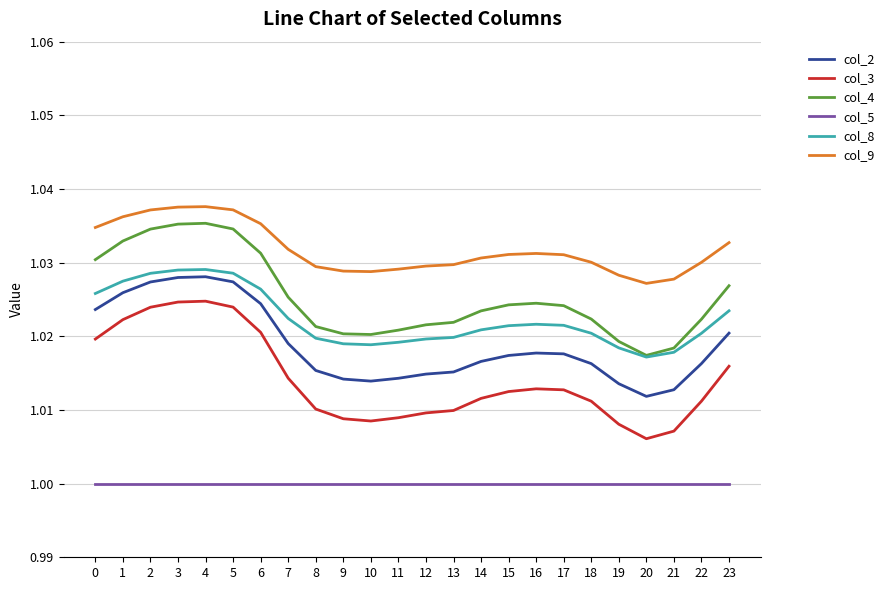

At which label is col_4 closest to 1?

20